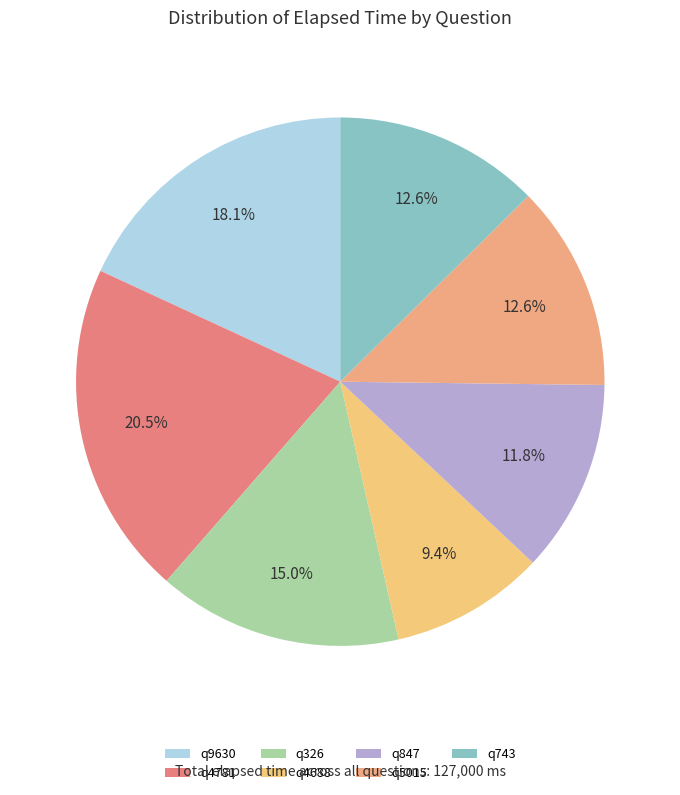

Rank the categories by value from lowest to highest.

q4688, q847, q5015, q743, q326, q9630, q4781